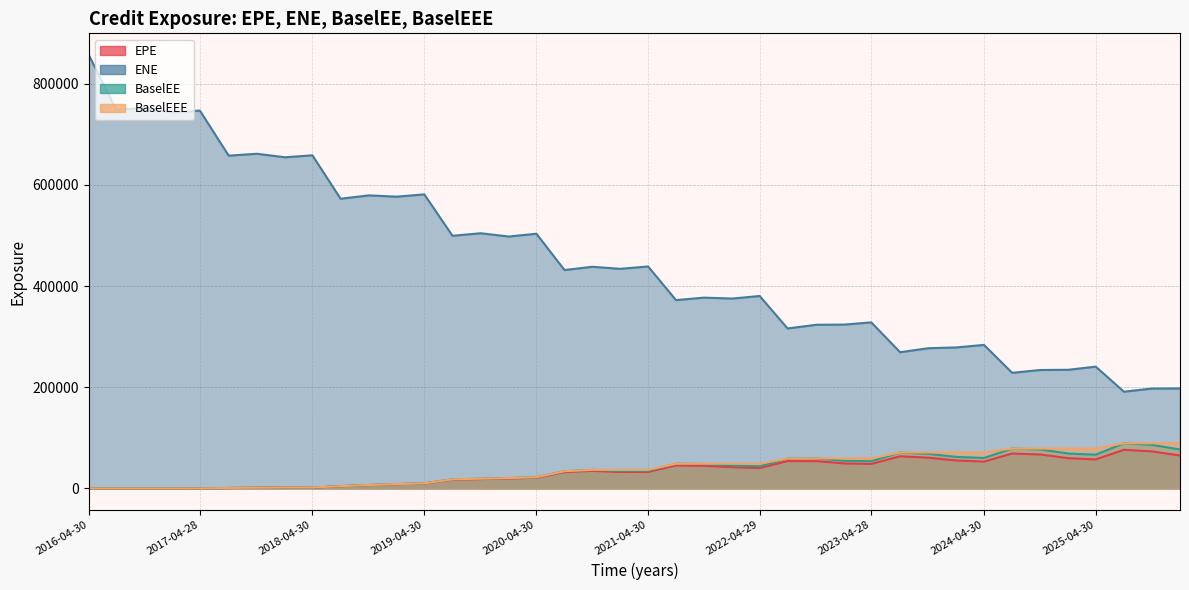

At which category is the sum across all series the highest?

2016-04-30